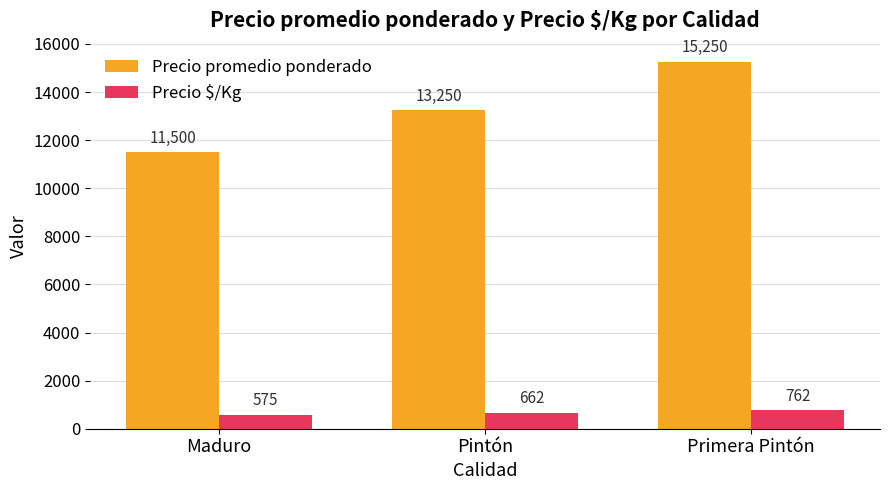

Reading right to left, extract all data points from this chart.

Precio promedio ponderado: Primera Pintón=15250	Pintón=13250	Maduro=11500
Precio $/Kg: Primera Pintón=762	Pintón=662	Maduro=575